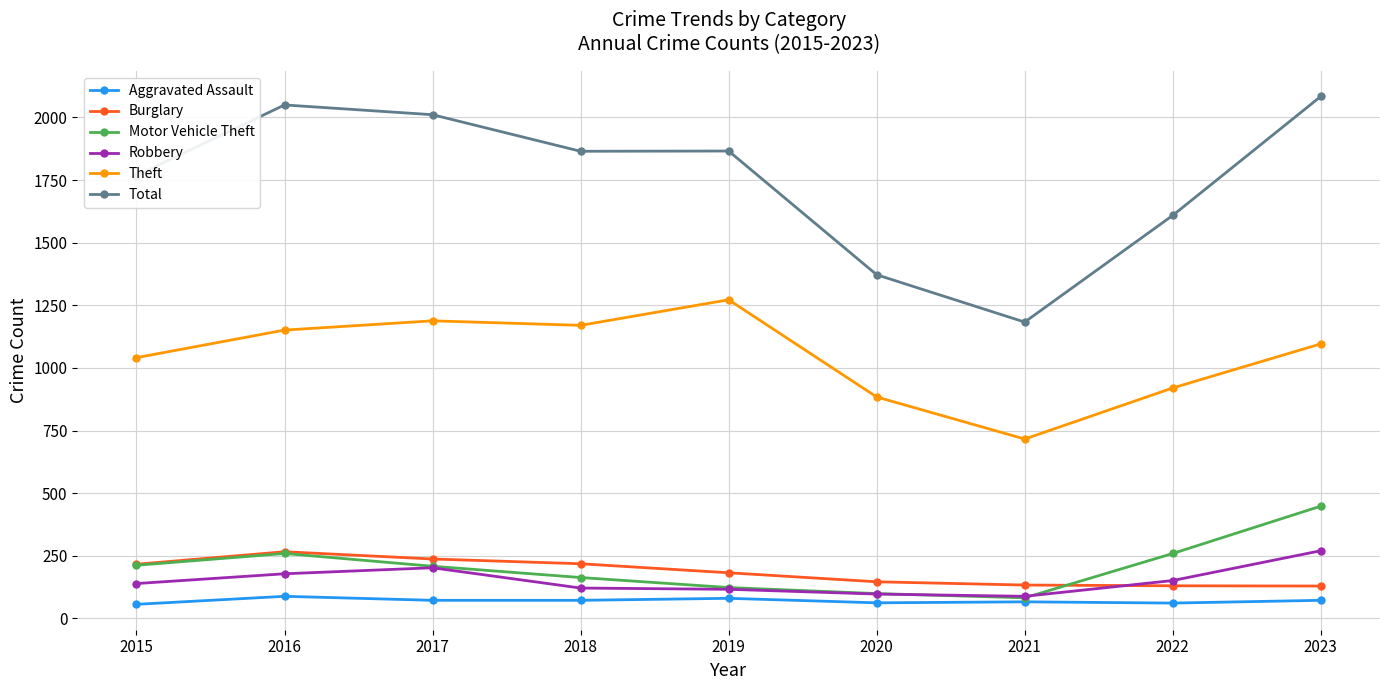

What is the value of the Motor Vehicle Theft point at the 6th from the left?

99